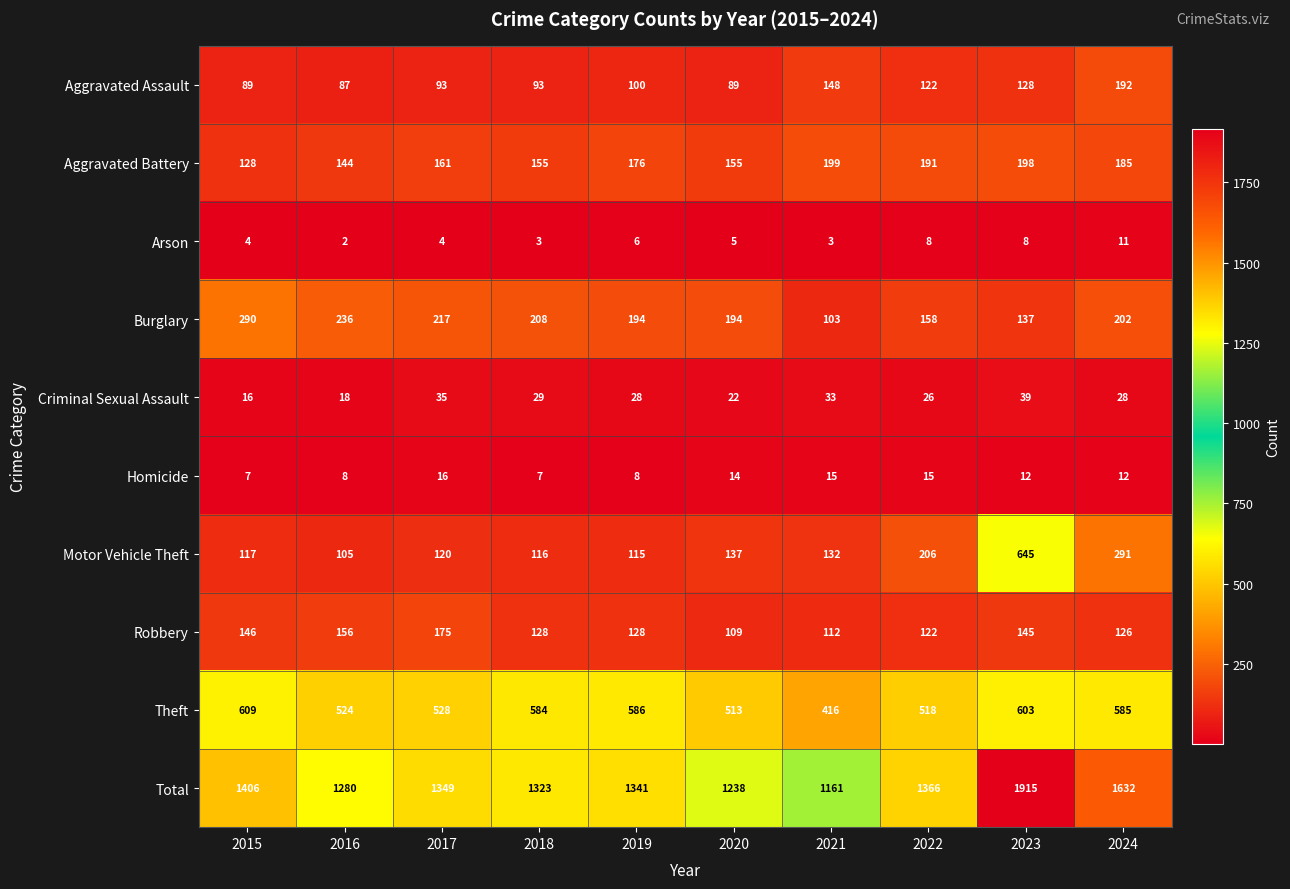

At 2016, list the series in order from smallest to largest.

Arson, Homicide, Criminal Sexual Assault, Aggravated Assault, Motor Vehicle Theft, Aggravated Battery, Robbery, Burglary, Theft, Total